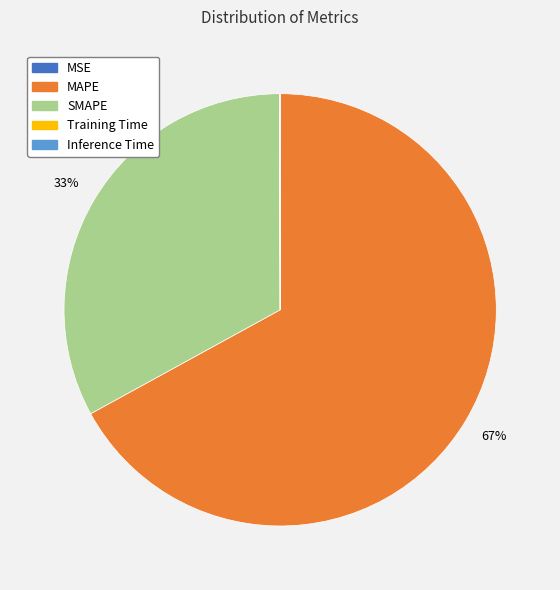

To the nearest percent, what is the difference between the largest and smallest slice percentages?

67%